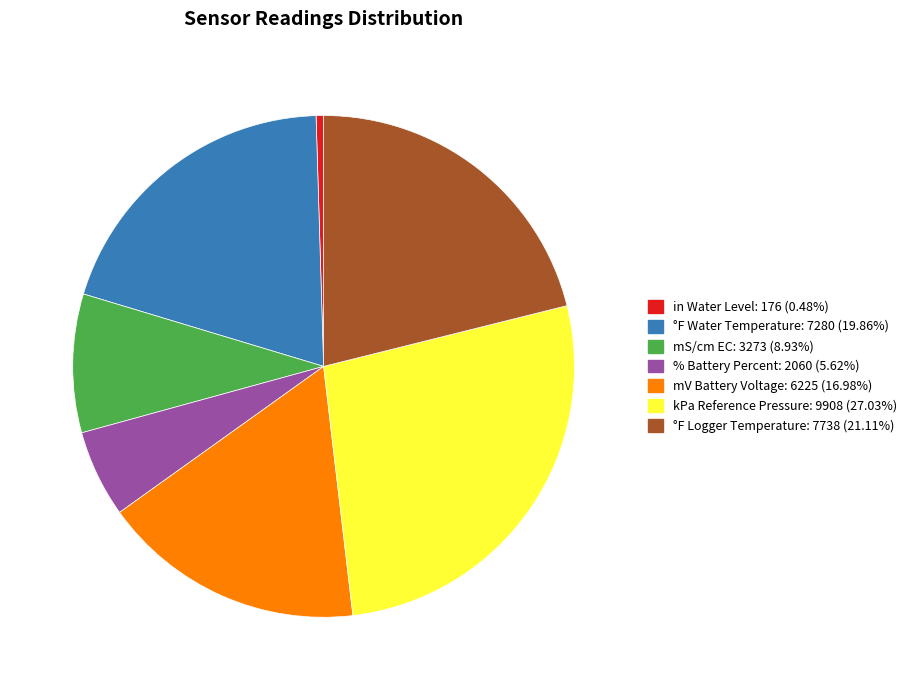

Do kPa Reference Pressure: 9908 (27.03%) and mV Battery Voltage: 6225 (16.98%) together represent more than half of the pie?

No